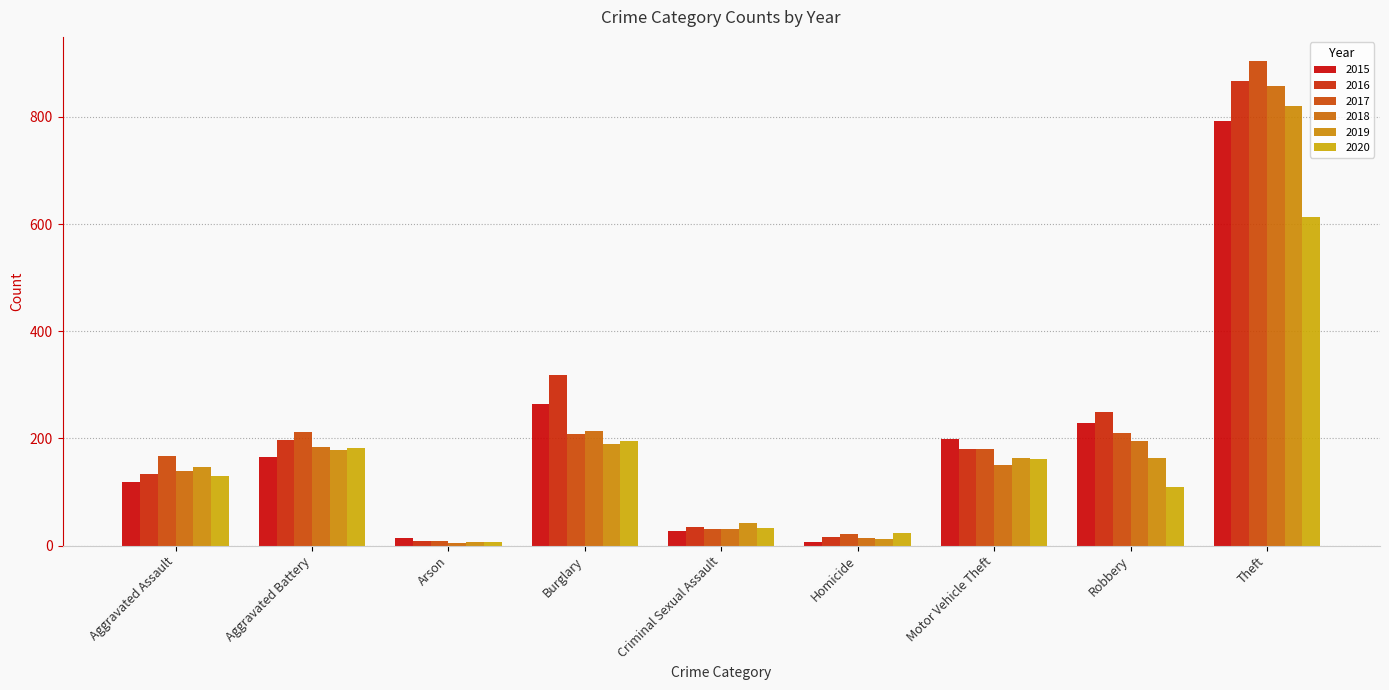

Which series has the widest spread of values?

2017